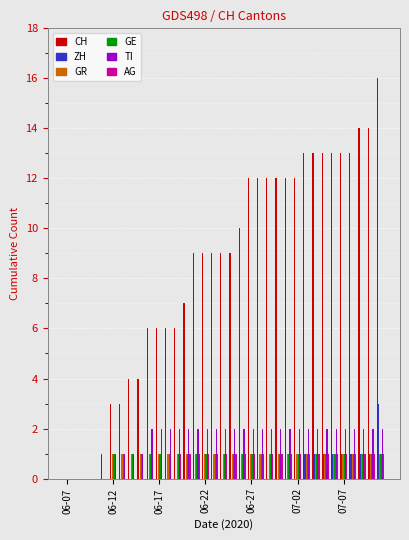

Which series has the largest total across all categories?

CH